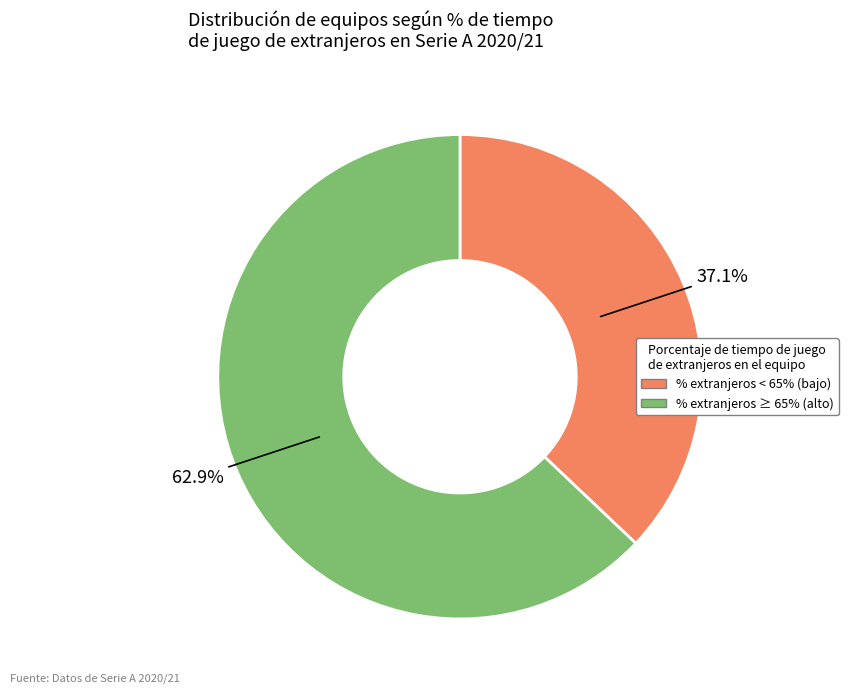

Do 37.1% and 62.9% together represent more than half of the pie?

Yes